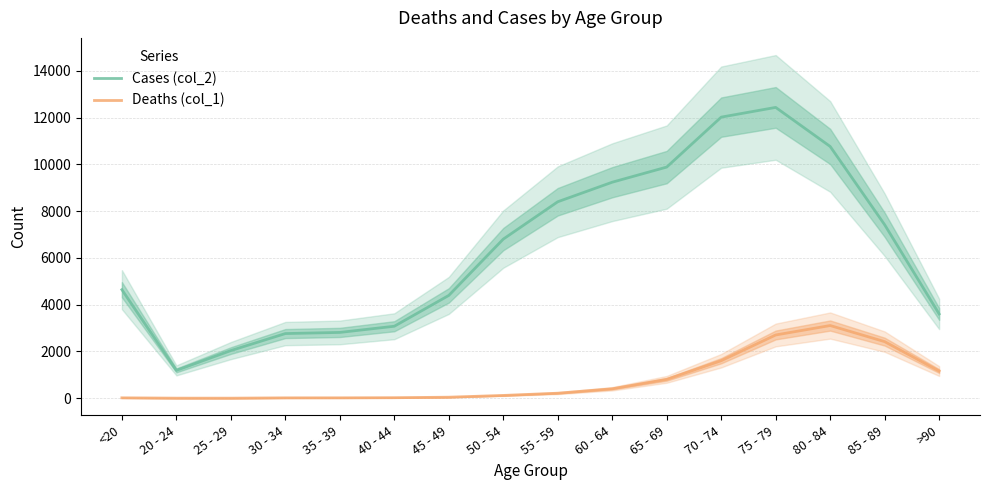

How many lines are shown in the chart?

2